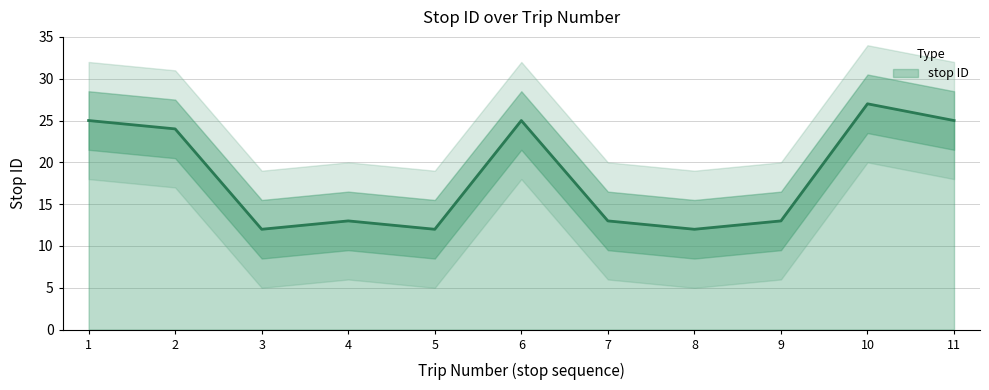

Reading right to left, transcribe all the data shown in this chart.

25	27	13	12	13	25	12	13	12	24	25